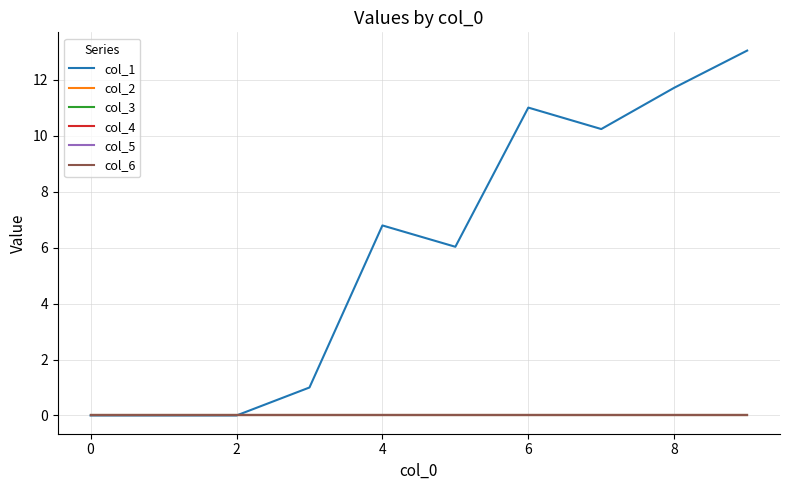

True or false: col_4 has more than 2 points higher than both neighbors.

False